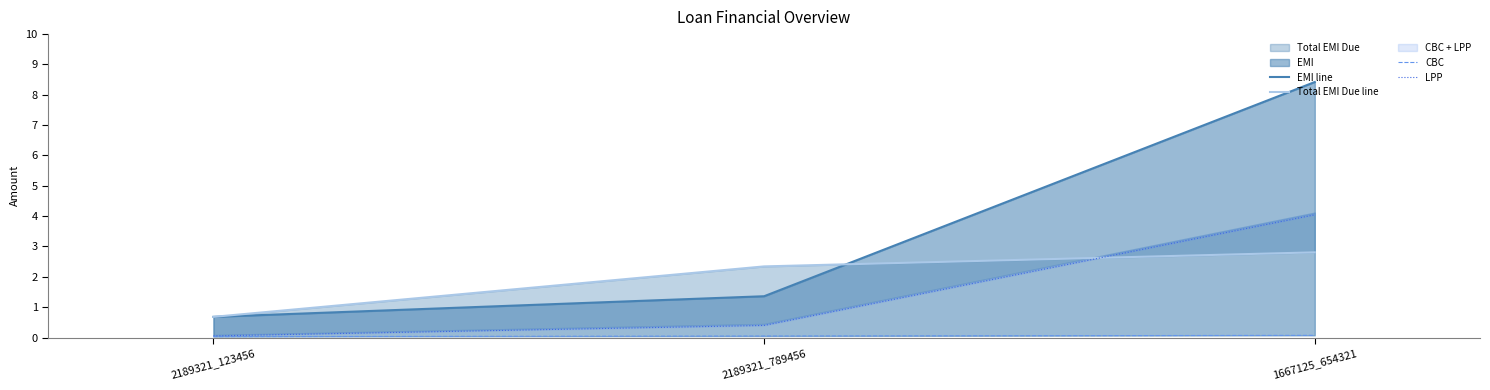

What position from the left is 2189321_123456?

1